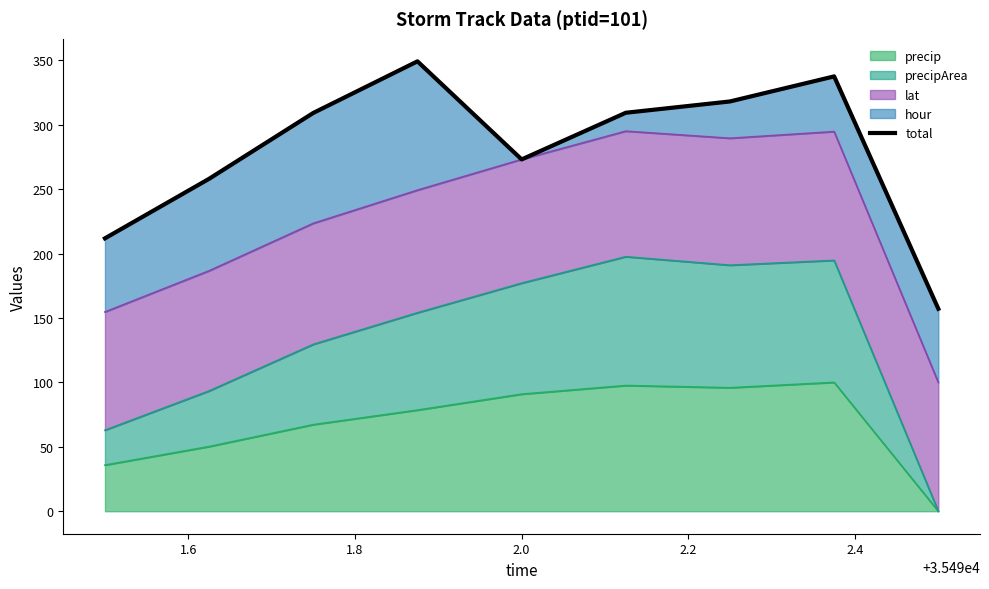

What is the minimum value shown in the chart?

157.1